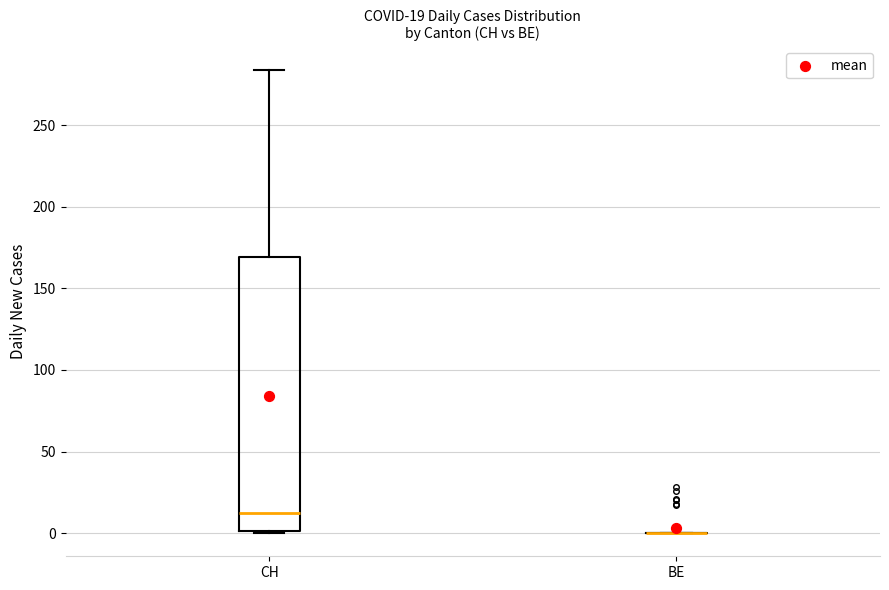

Comparing the boxes themselves (not the whiskers), which one is the tallest?

CH